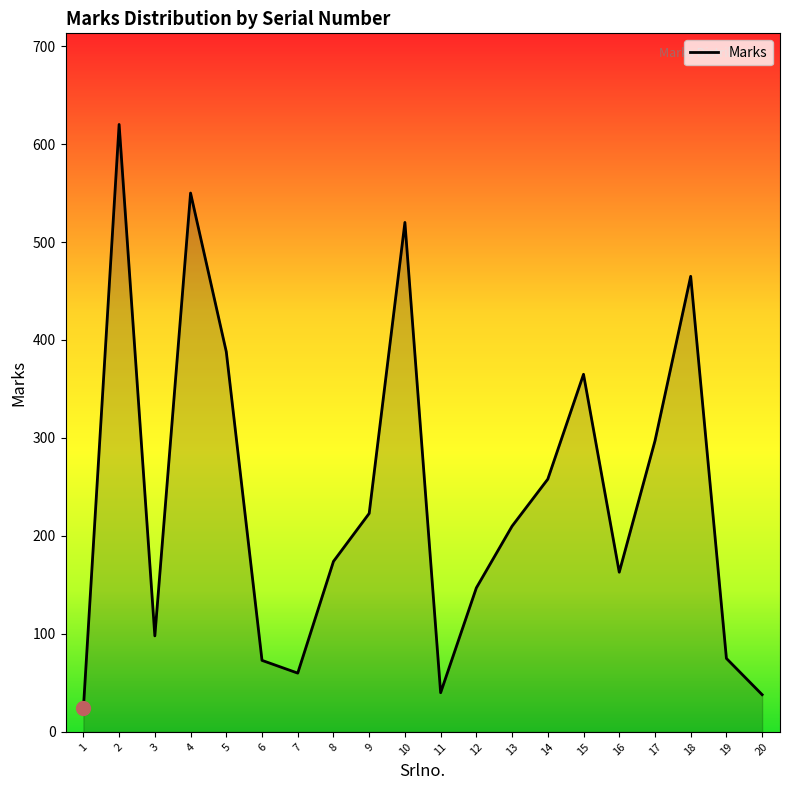

At which label is the value closest to 322?

17